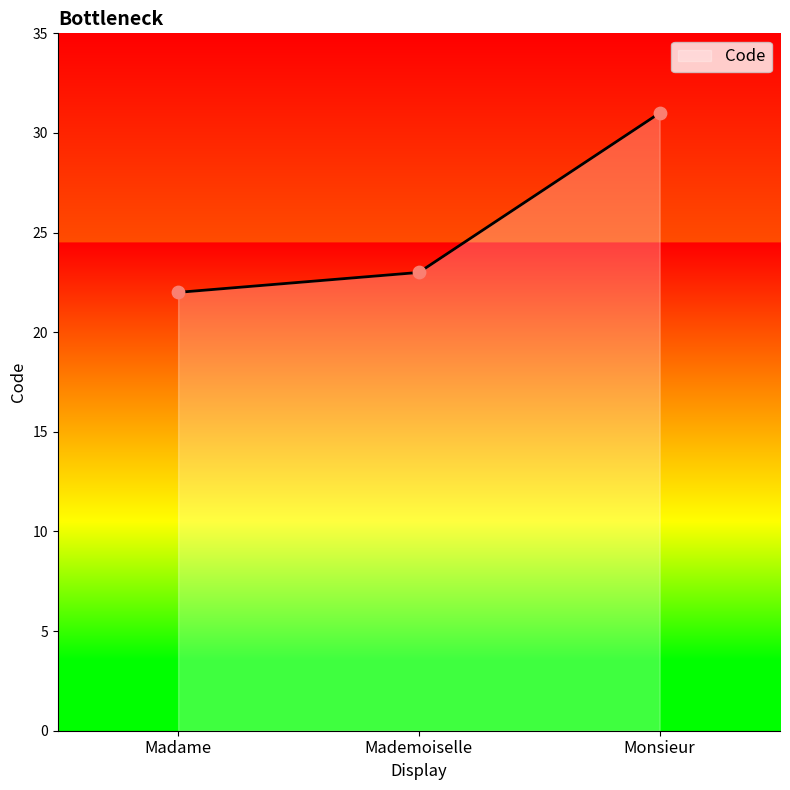

What is the change in value from Madame to Monsieur?

+9